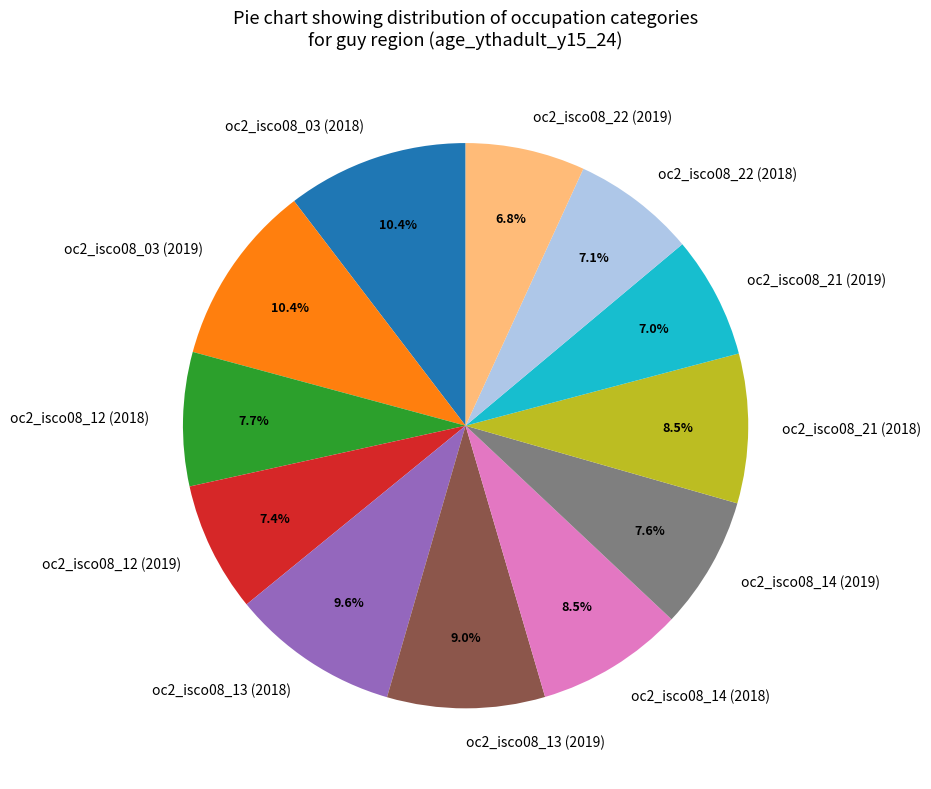

What percentage is the oc2_isco08_21 (2019) slice, to the nearest percent?

7%